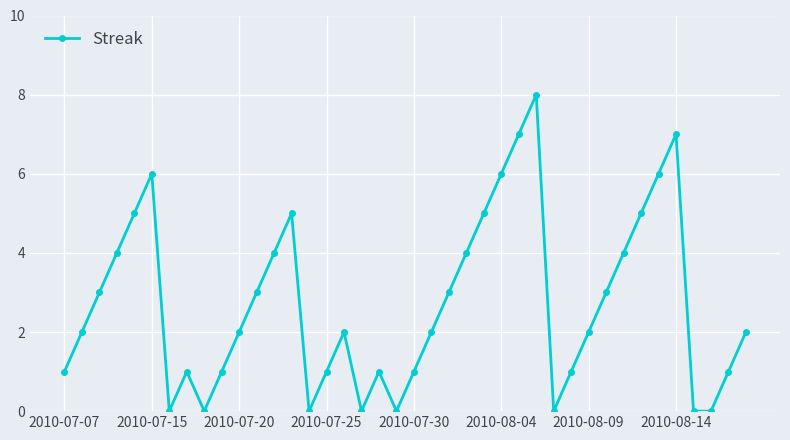

What is the average value?

3